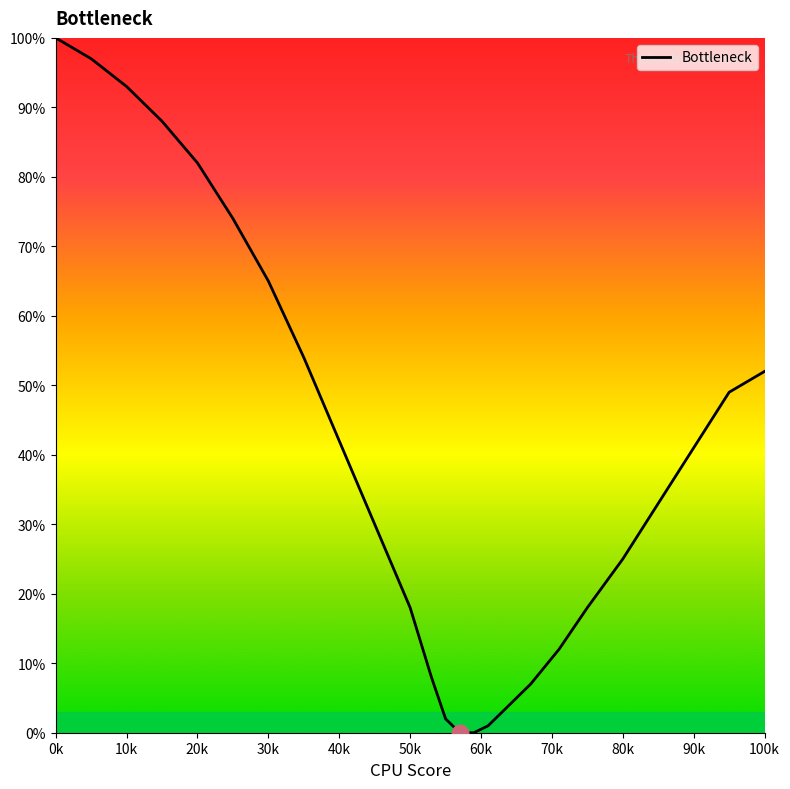

What is the difference between the maximum and minimum values?

100